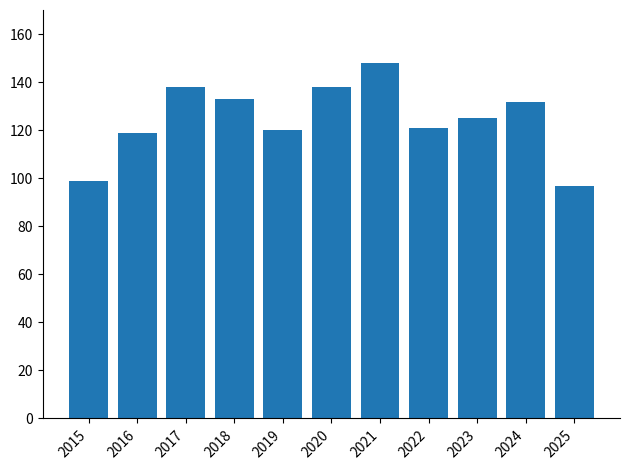

The value at 2017 is 90. True or false?

False